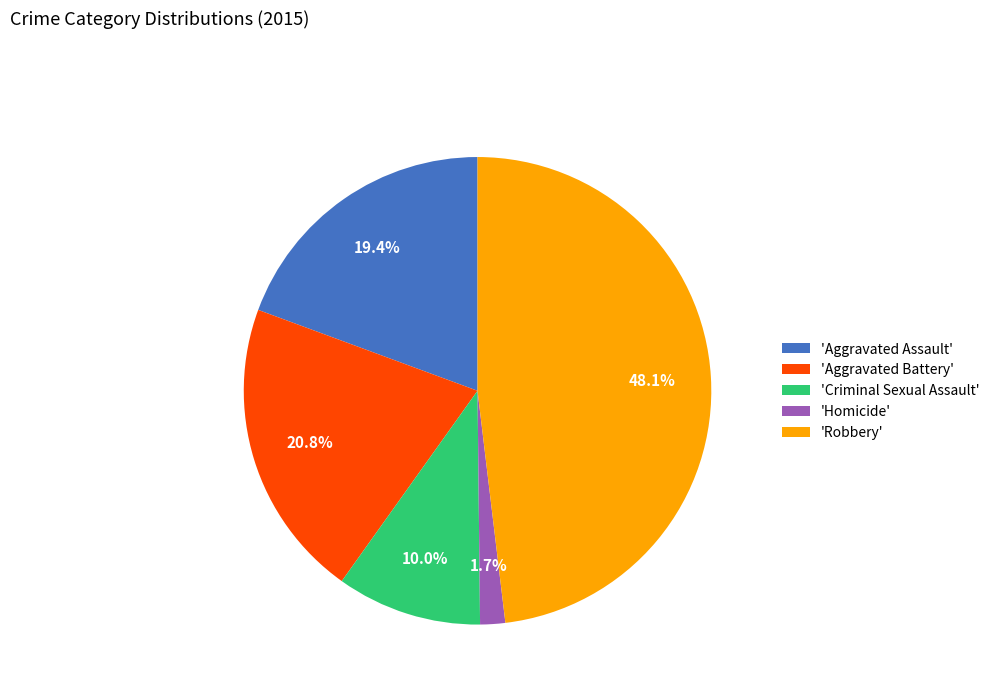

Do 'Homicide' and 'Aggravated Assault' together represent more than half of the pie?

No